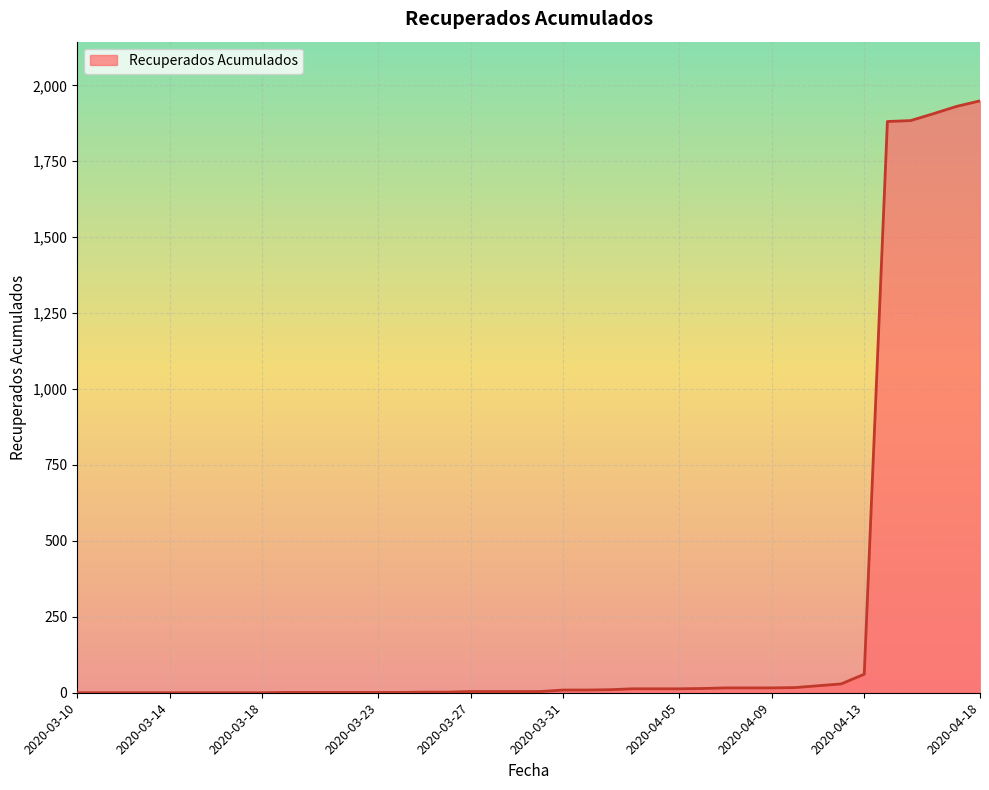

What is the greatest value displayed?

1949